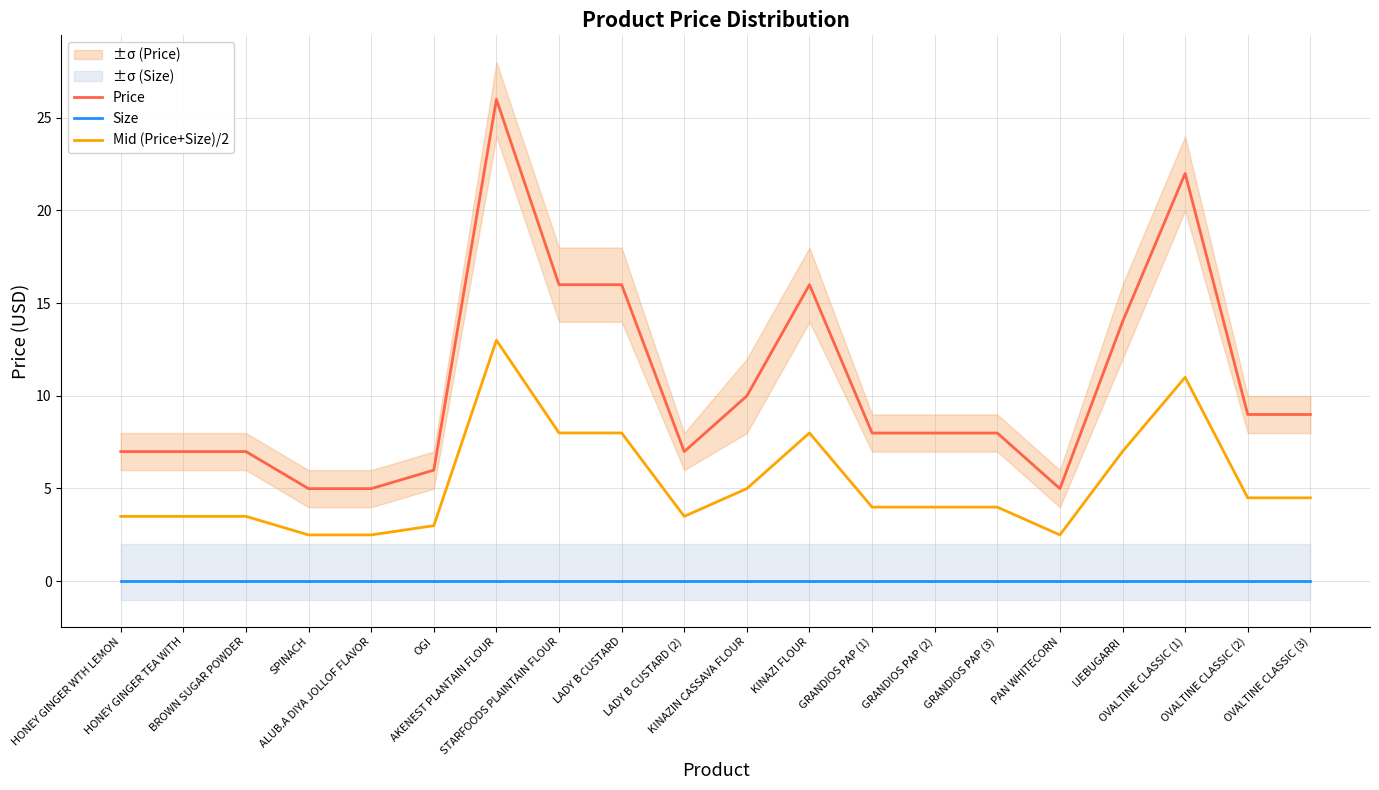

True or false: Mid (Price+Size)/2 and Size intersect in this chart.

False